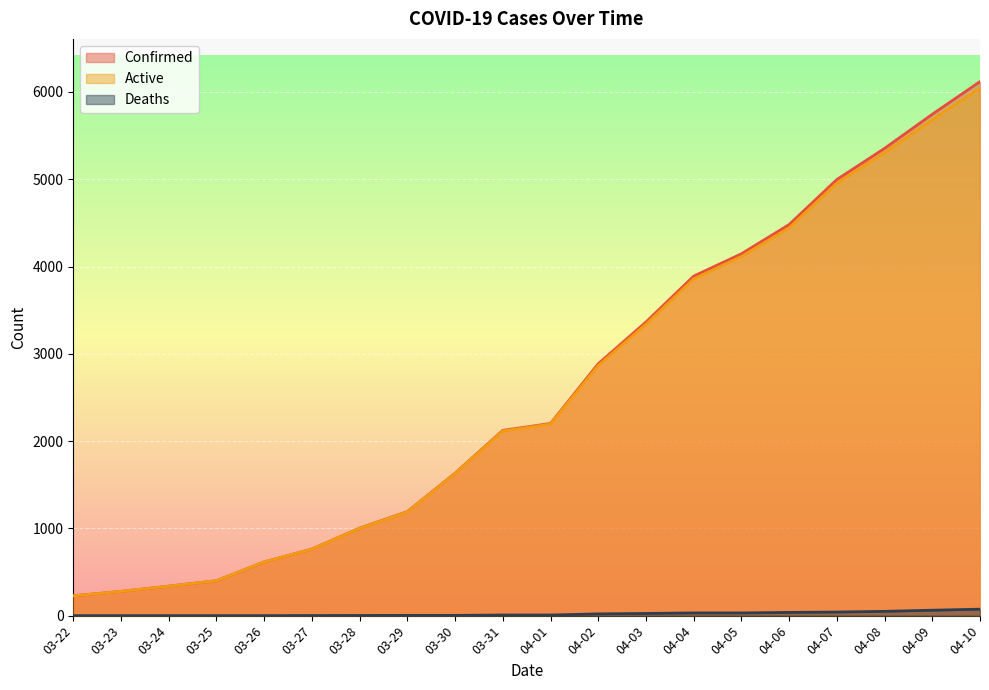

At how many categories does at least one series exceed 5401?

2